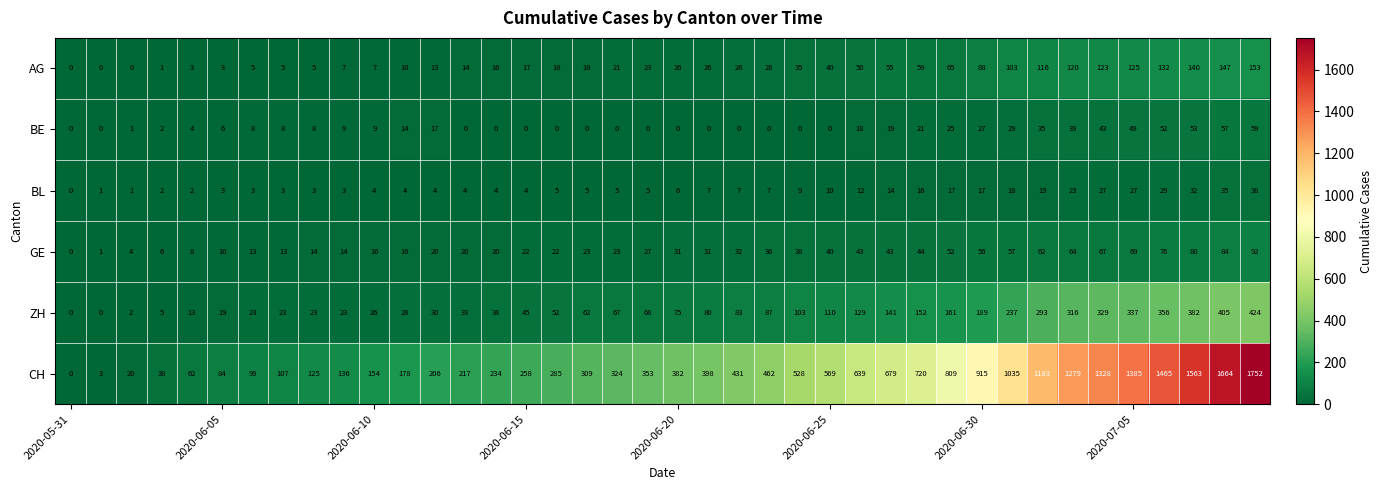

What is the sum of all GE values?

1389